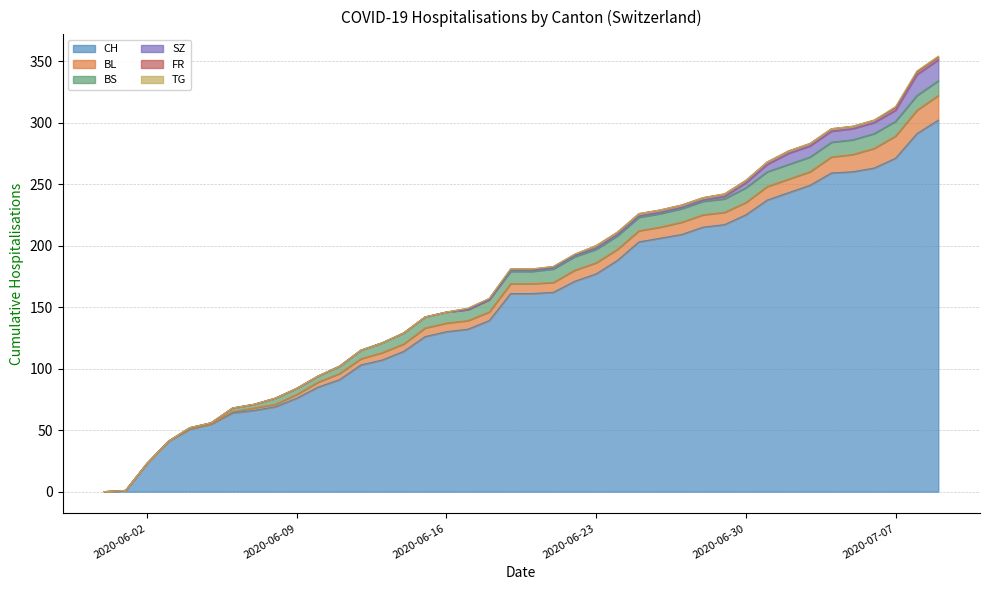

At 2020-06-05, list the series in order from smallest to largest.

BL, SZ, FR, TG, BS, CH